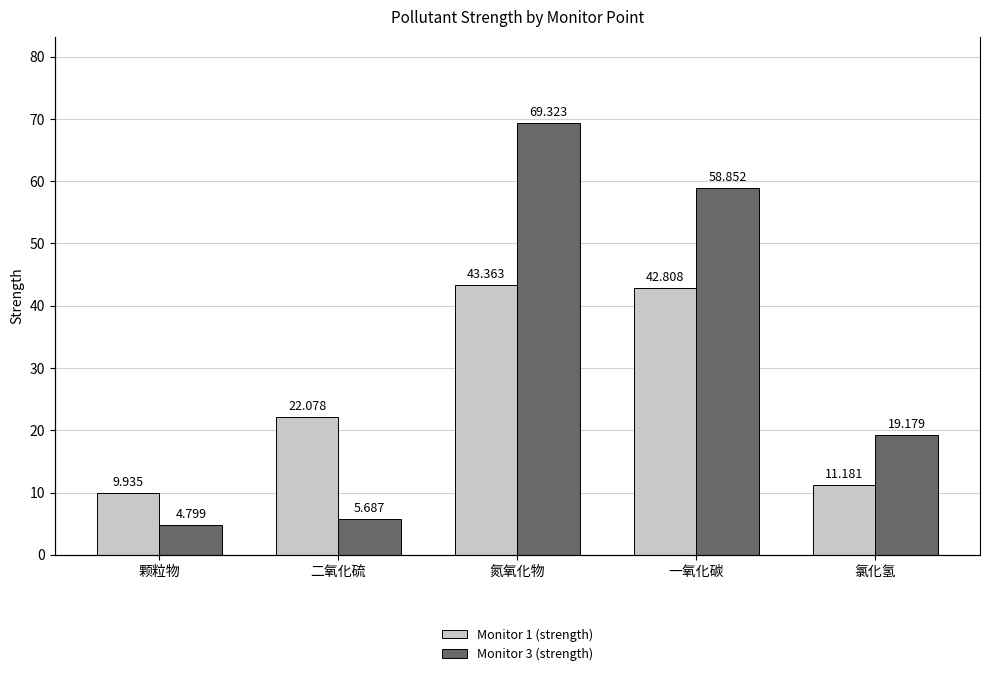

Read the Monitor 1 (strength) value at 二氧化硫.

22.1